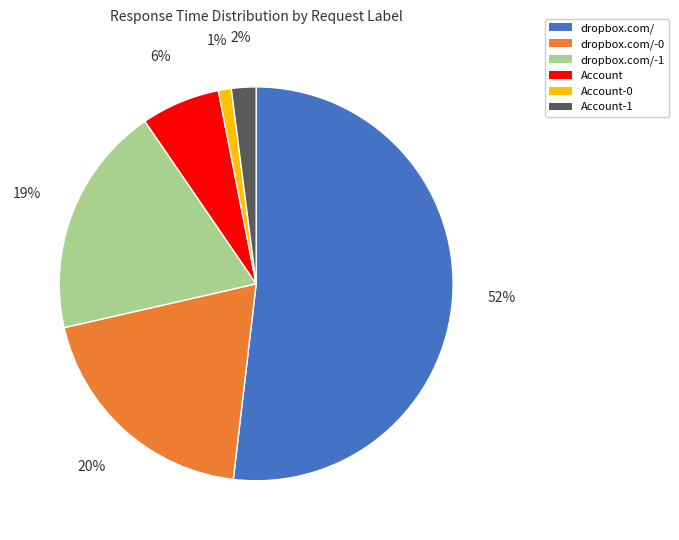

To the nearest percent, what is the average slice percentage?

17%